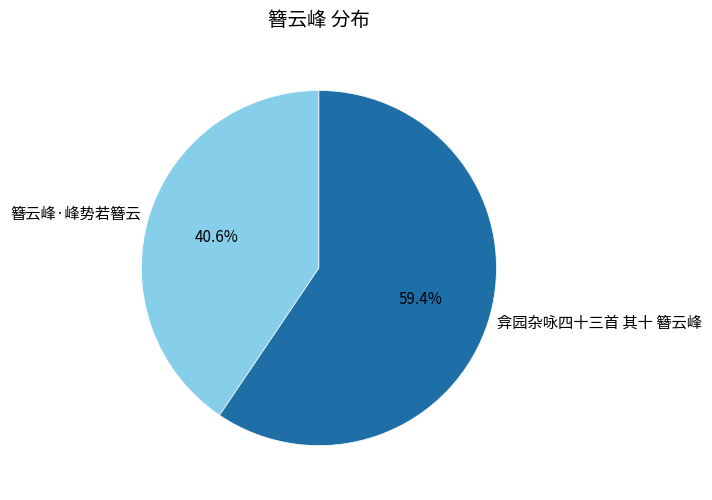

What is the total percentage of 弇园杂咏四十三首 其十 簪云峰 and 簪云峰·峰势若簪云?

100.0%